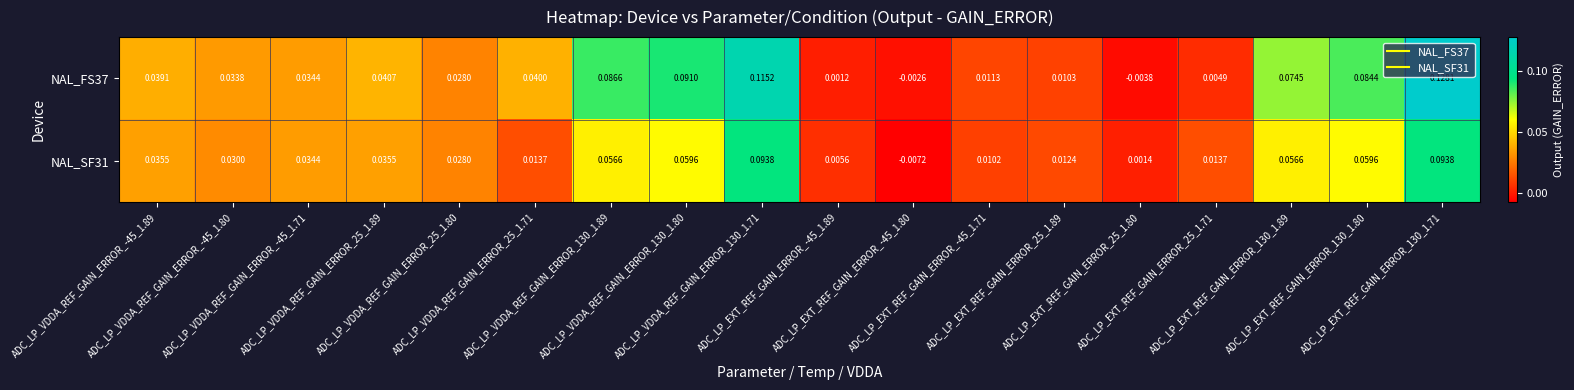

Count the number of data series in this chart.

2